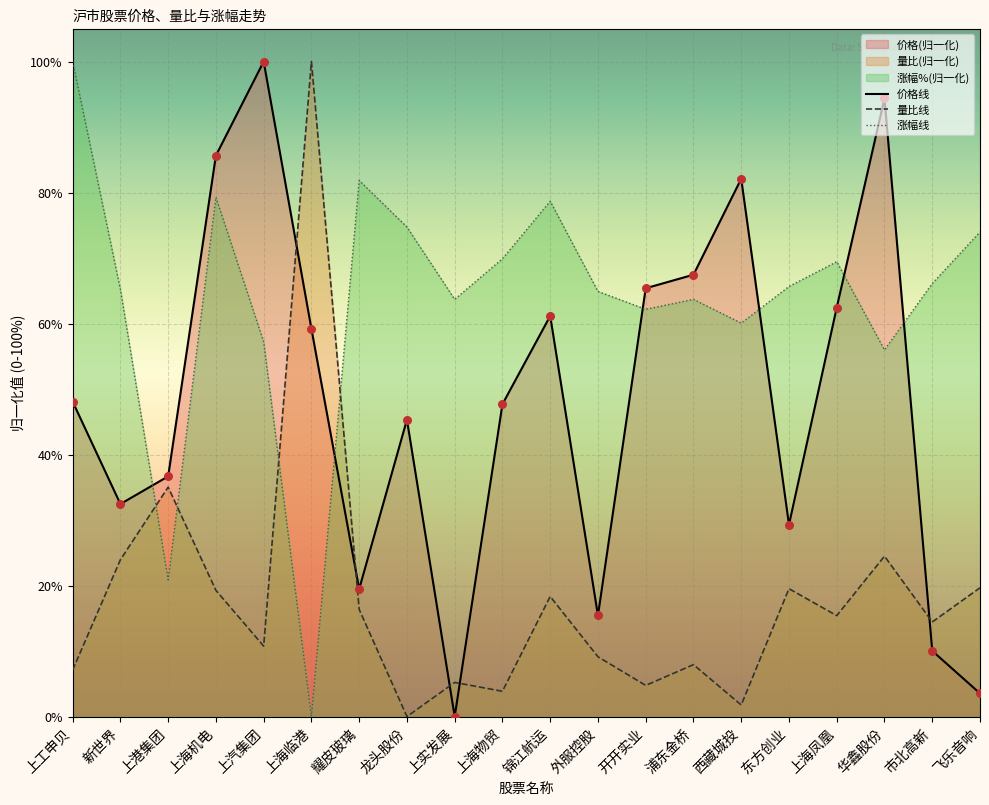

Is the value of 量比线 at 上海机电 greater than the value of 涨幅线 at 华鑫股份?

No